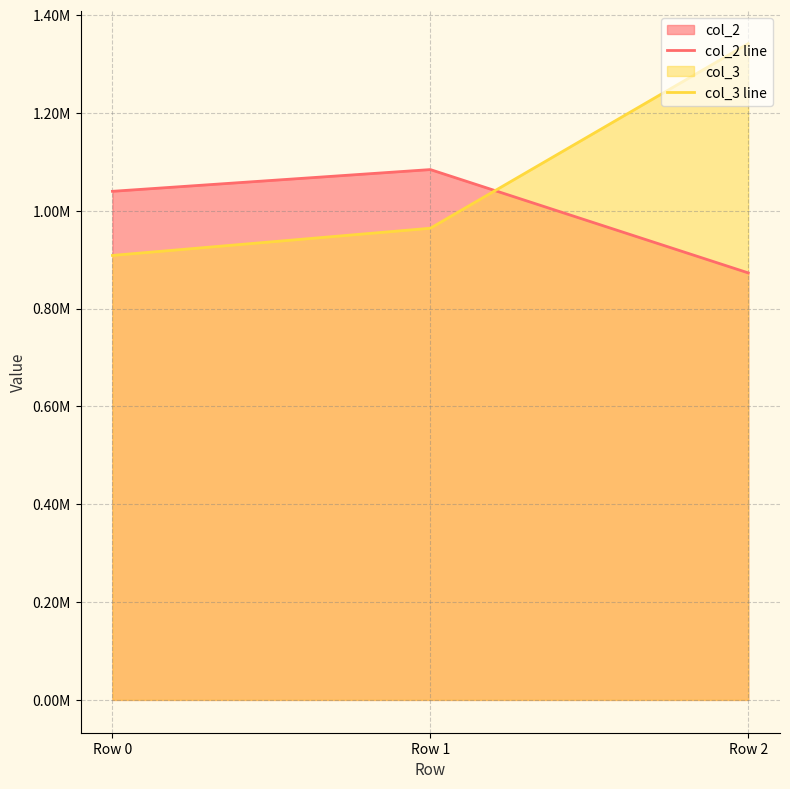

What is the difference between the highest and lowest values at Row 0?

131085.5